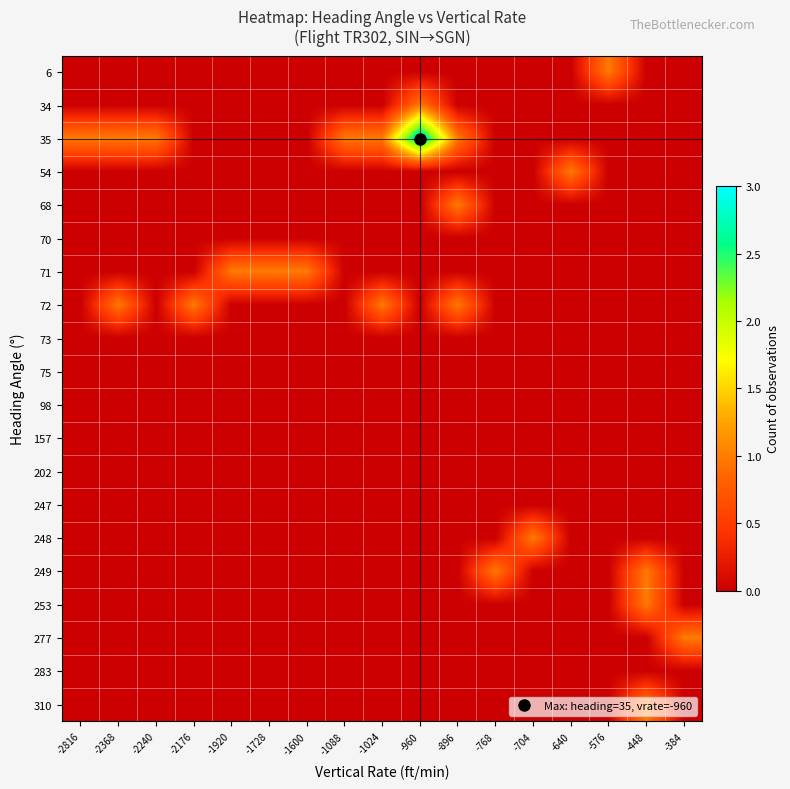

What is the total value across all series at -2816?

1